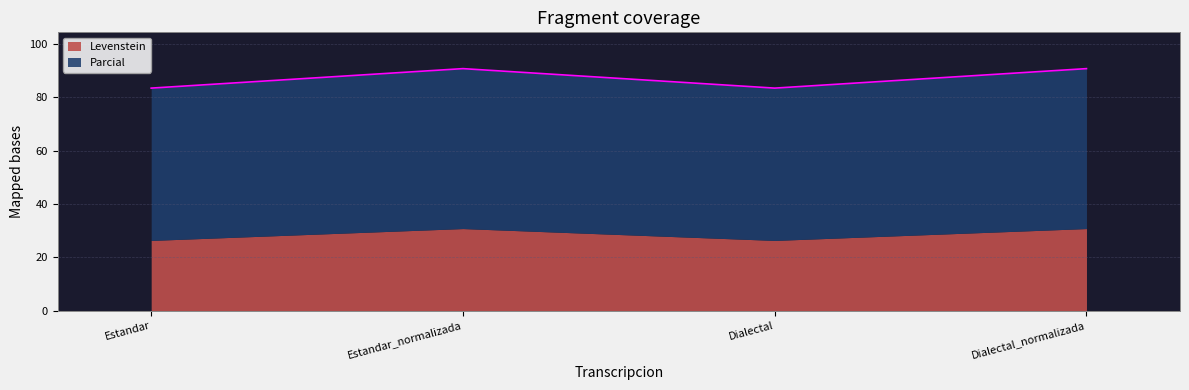

Reading left to right, transcribe all the data shown in this chart.

Estandar=83.5	Estandar_normalizada=90.8	Dialectal=83.5	Dialectal_normalizada=90.8